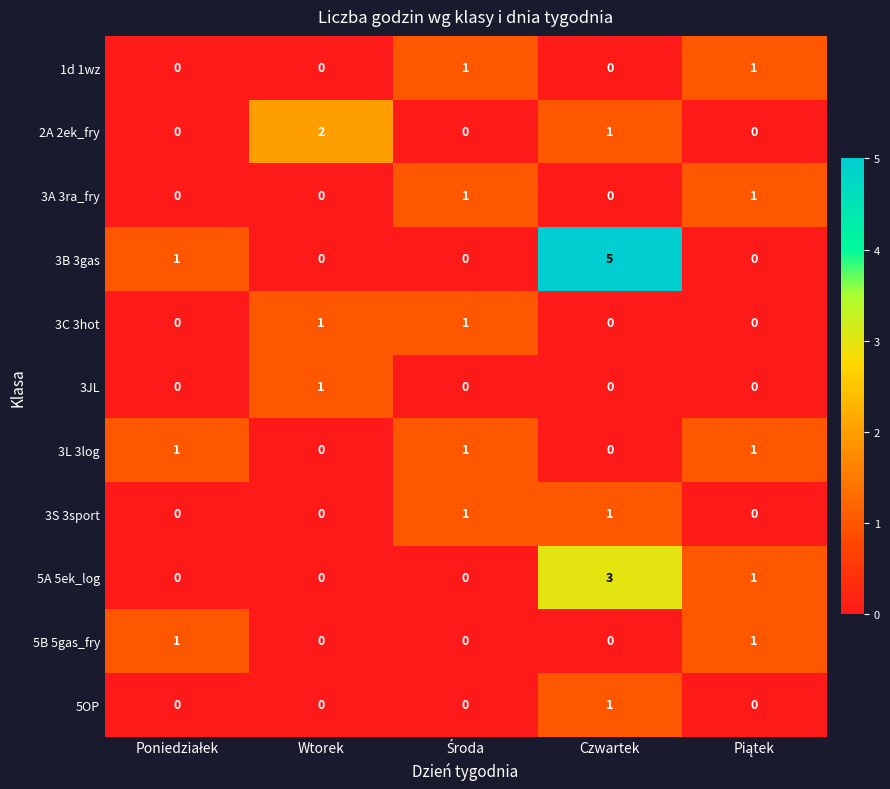

Which label corresponds to the largest value in the chart?

Czwartek